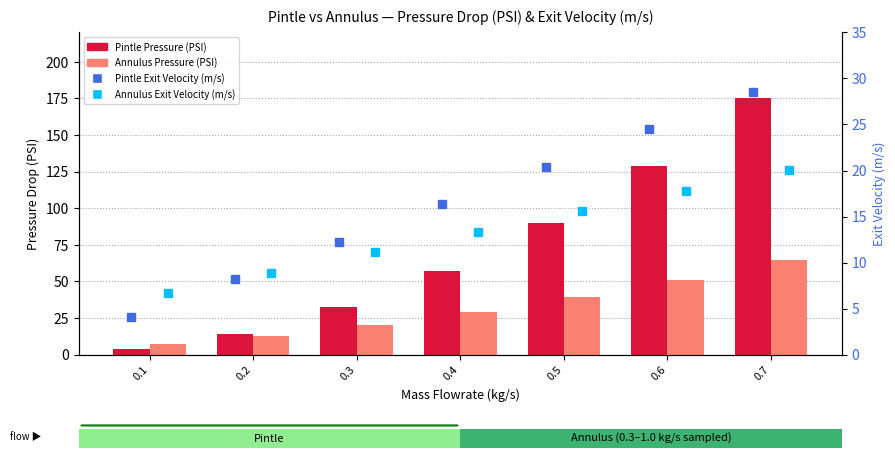

What is the difference between the second highest and minimum values in the Annulus Pressure drop (PSI) series?

44.0